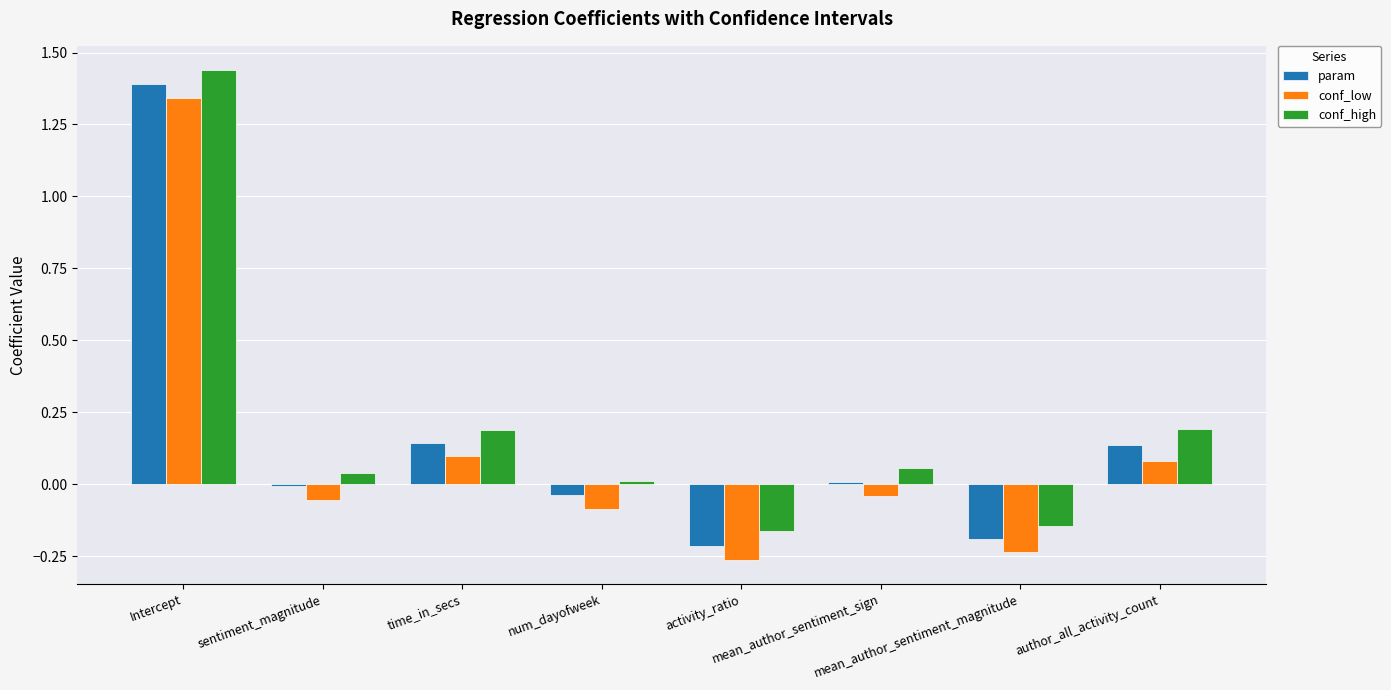

What is the difference between the maximum and minimum values in the param series?

1.6